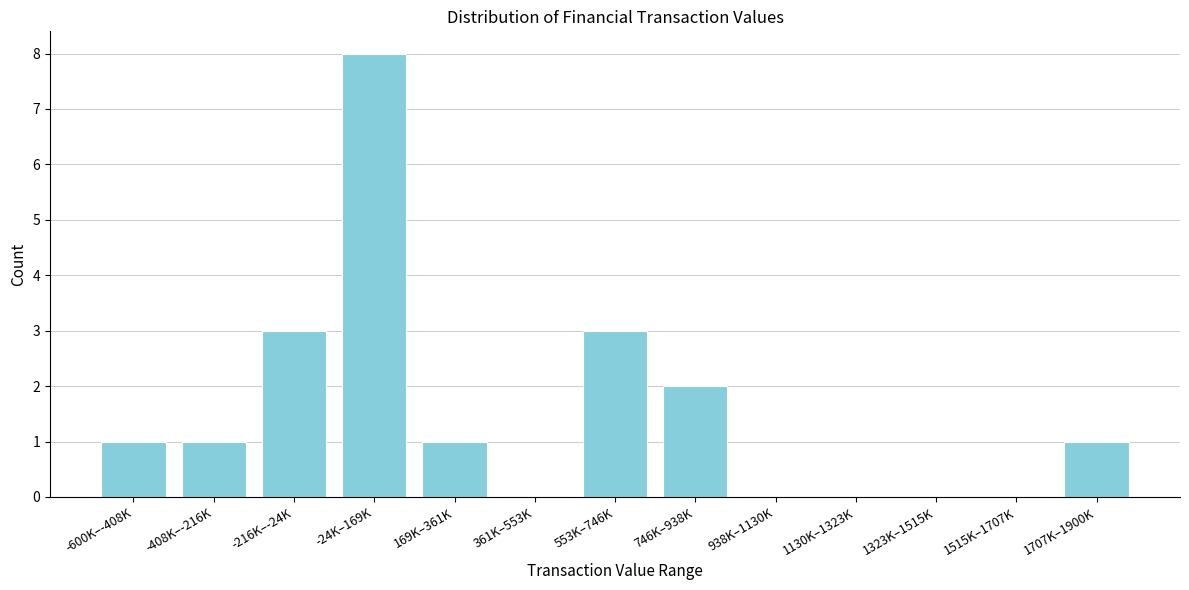

Reading left to right, what are all the values shown in this chart?

-600K–-408K=1	-408K–-216K=1	-216K–-24K=3	-24K–169K=8	169K–361K=1	361K–553K=0	553K–746K=3	746K–938K=2	938K–1130K=0	1130K–1323K=0	1323K–1515K=0	1515K–1707K=0	1707K–1900K=1